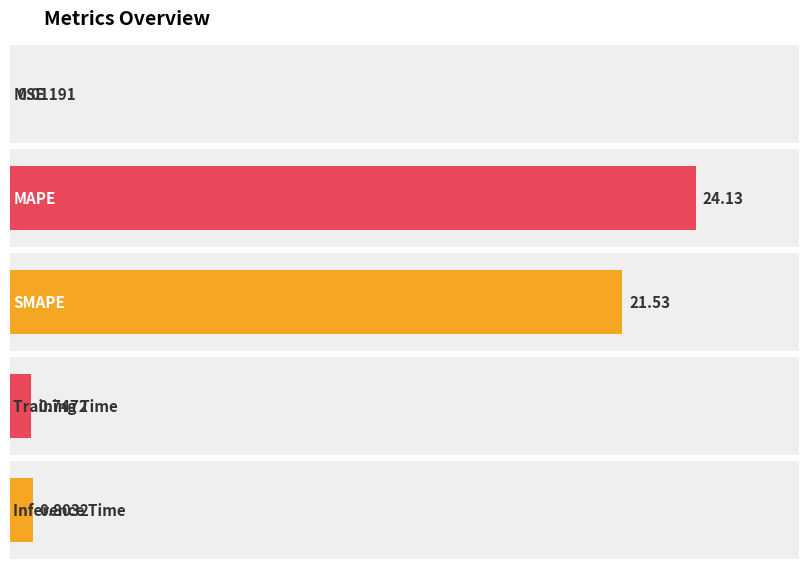

Reading left to right, extract all data points from this chart.

0.0	24.1	21.5	0.7	0.8